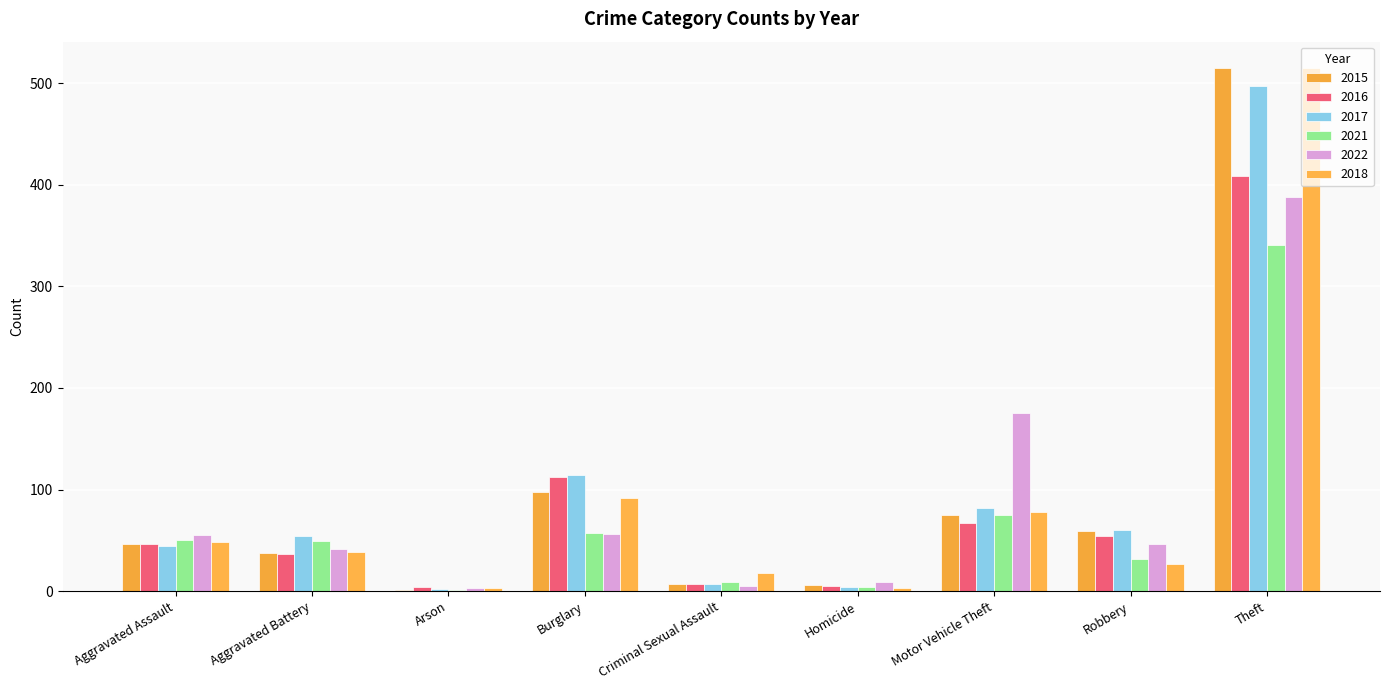

Are the bars grouped side by side (vs. stacked)?

Yes